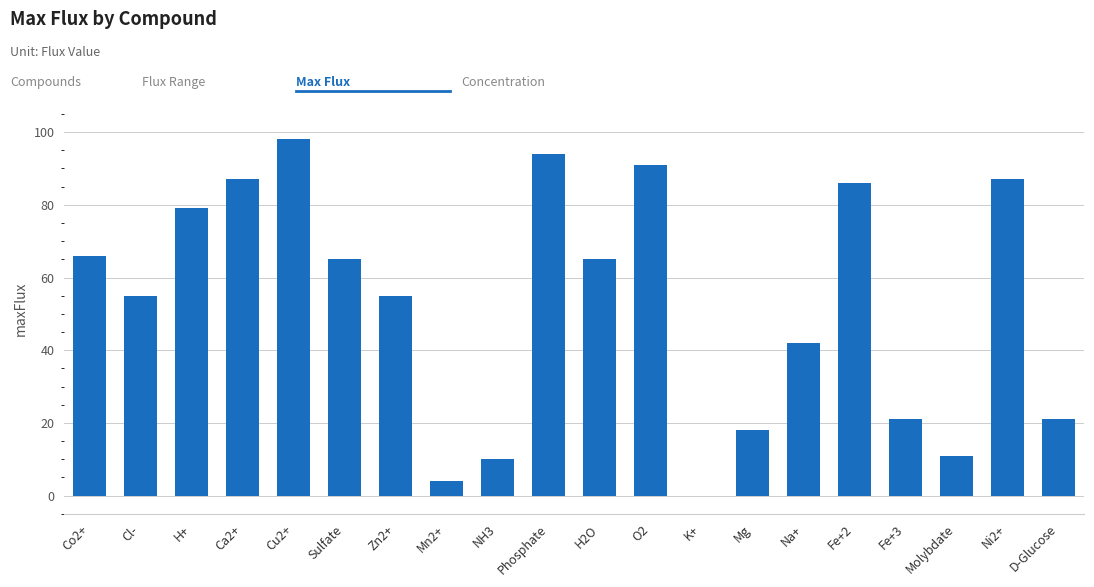

The chart shows a value of 3 at NH3. True or false?

False